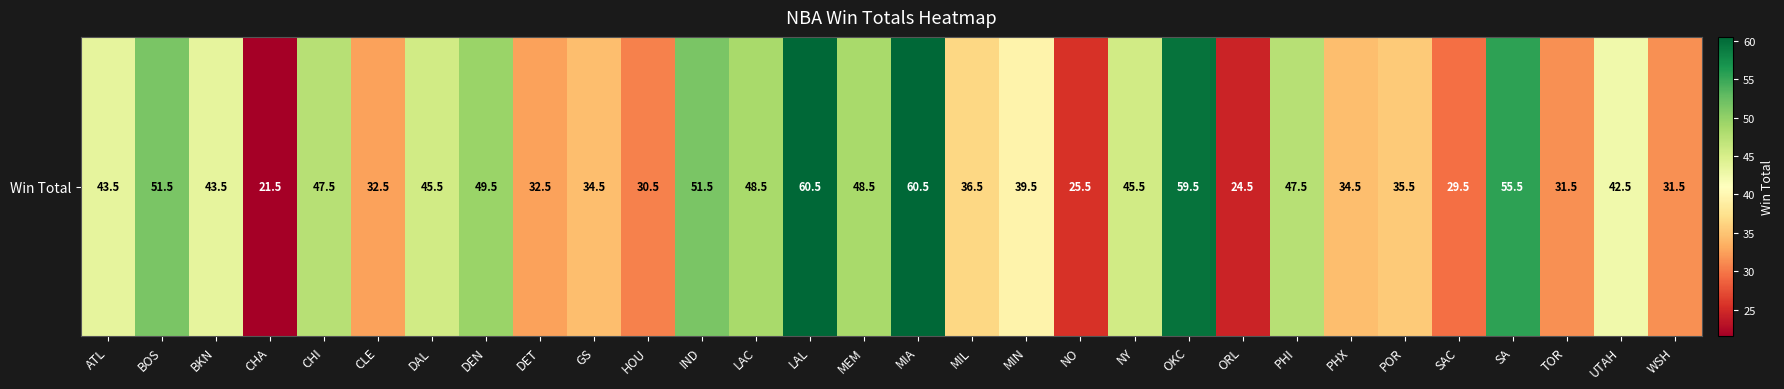

What is the sum of all values?

1241.0